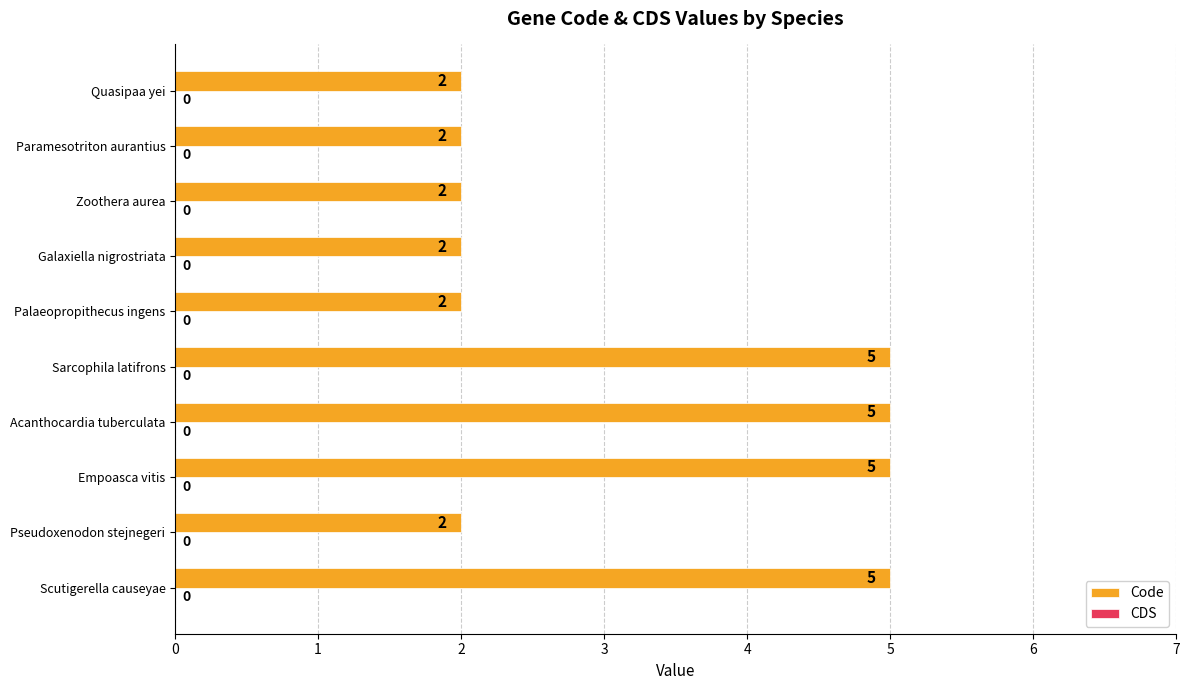

Reading top to bottom, list all the values displayed in this chart.

Quasipaa yei=2	Paramesotriton aurantius=2	Zoothera aurea=2	Galaxiella nigrostriata=2	Palaeopropithecus ingens=2	Sarcophila latifrons=5	Acanthocardia tuberculata=5	Empoasca vitis=5	Pseudoxenodon stejnegeri=2	Scutigerella causeyae=5